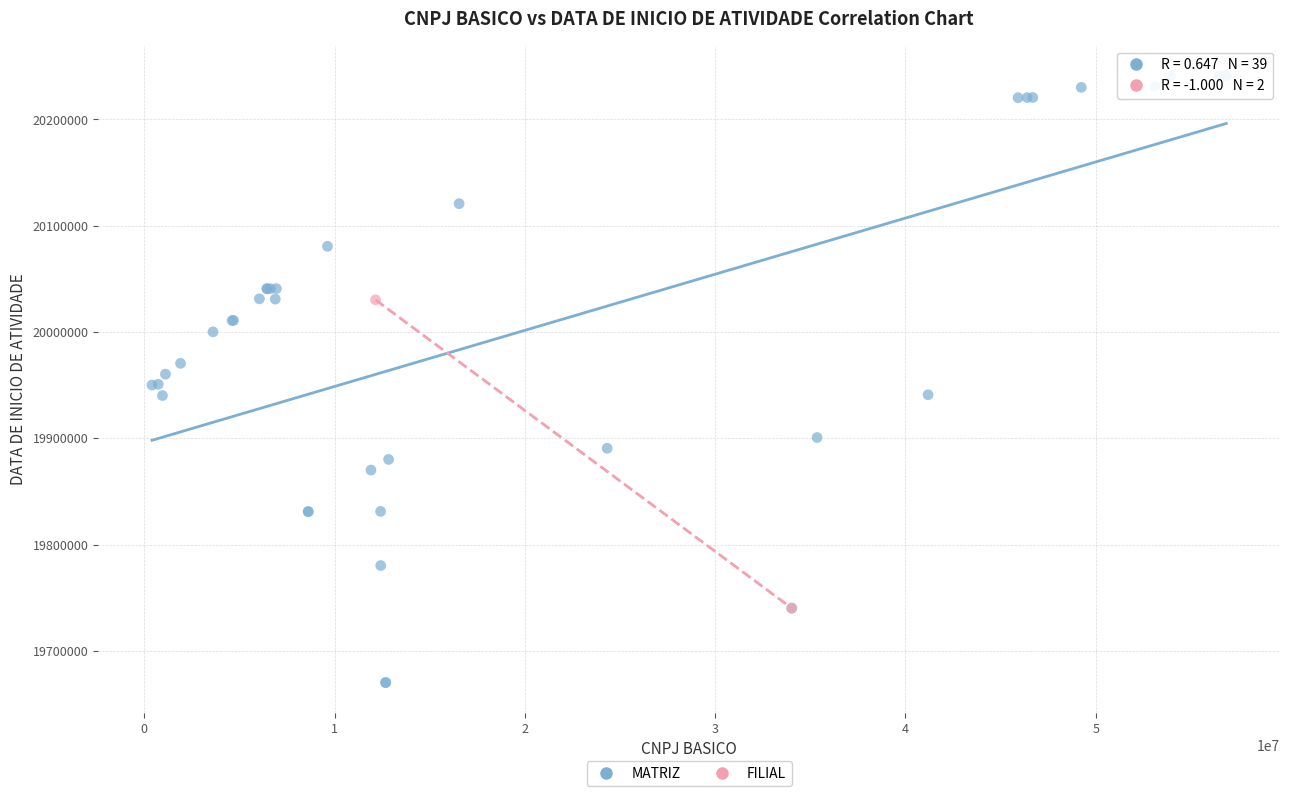

What are all the series names shown in the legend?

MATRIZ, FILIAL